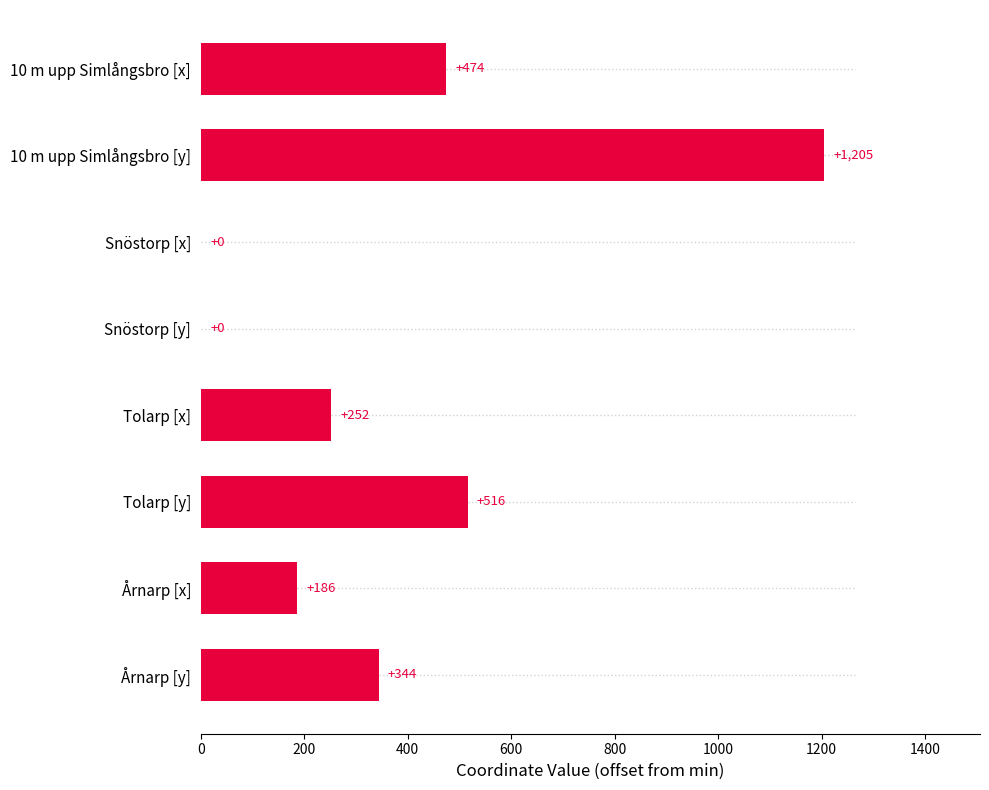

Reading top to bottom, what are all the values shown in this chart?

10 m upp Simlångsbro [x]=474	10 m upp Simlångsbro [y]=1205	Snöstorp [x]=0	Snöstorp [y]=0	Tolarp [x]=252	Tolarp [y]=516	Årnarp [x]=186	Årnarp [y]=344